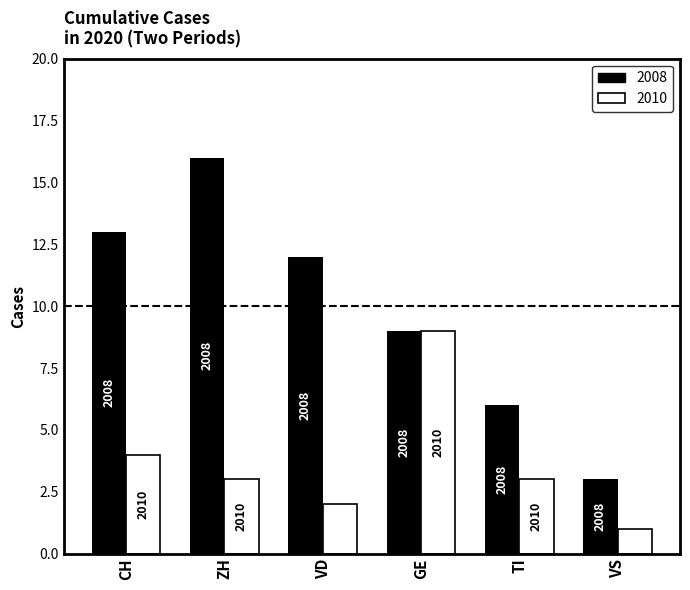

What is the sum of the 2008 values at GE and CH?

22